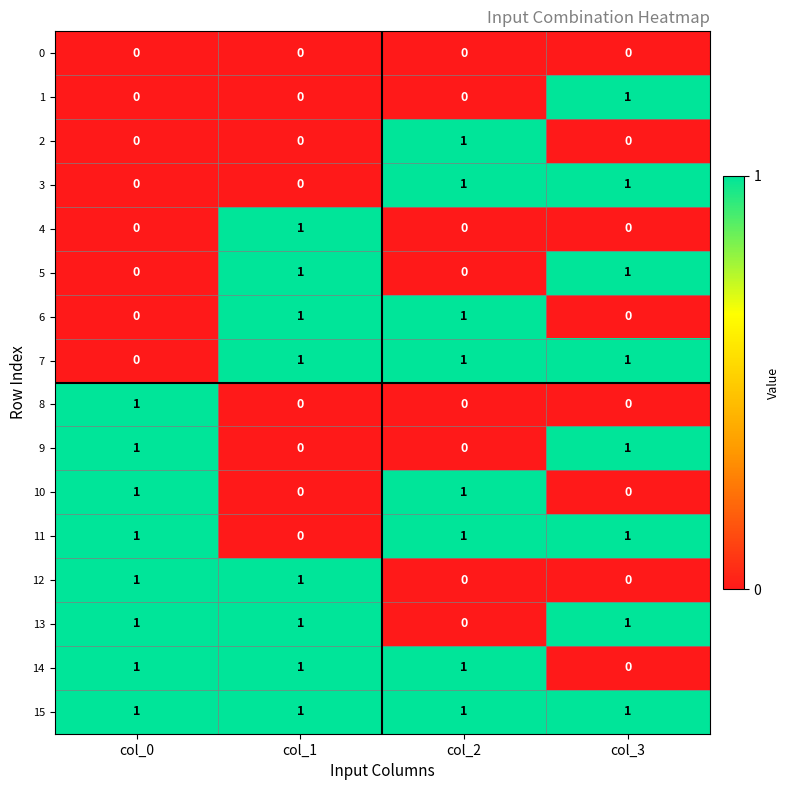

What is the greatest value displayed?

1